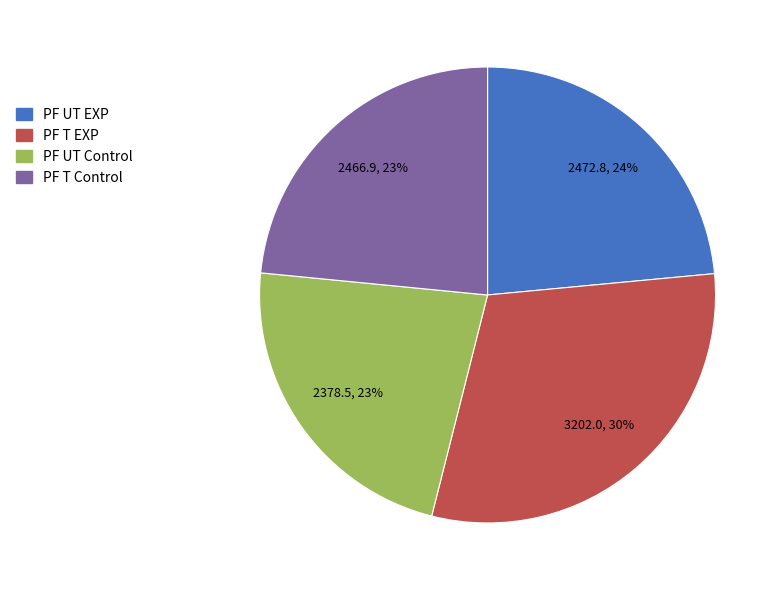

To the nearest percent, what is the combined percentage of PF T EXP and PF UT Control?

53%